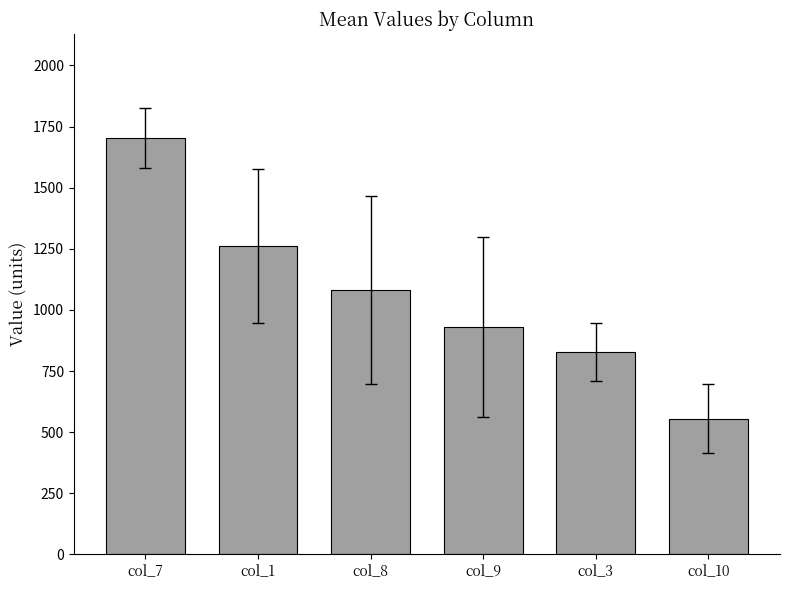

Rank the categories by value from lowest to highest.

col_10, col_3, col_9, col_8, col_1, col_7